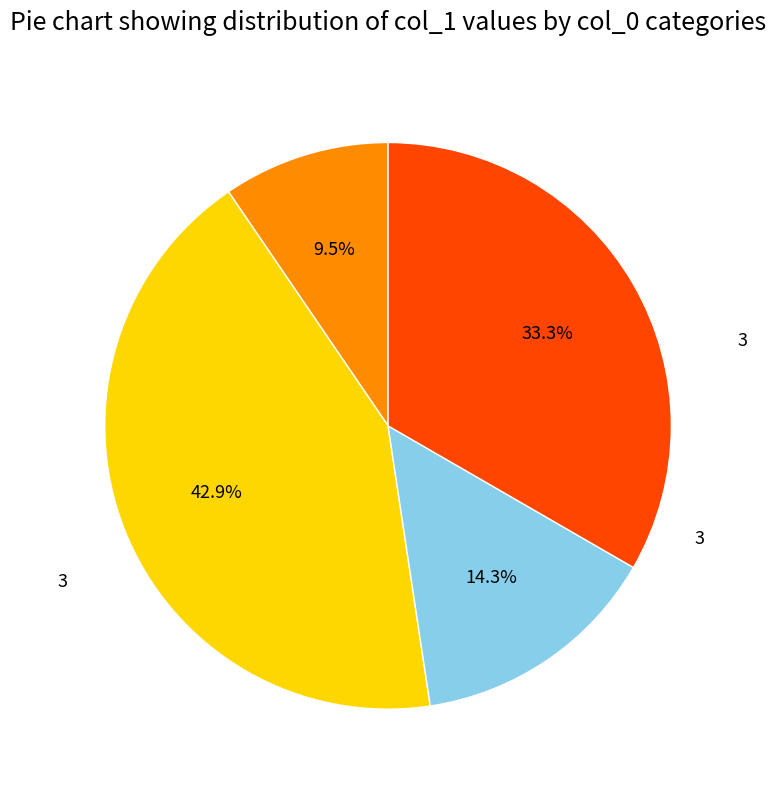

Is there any slice that represents more than half of the pie?

No